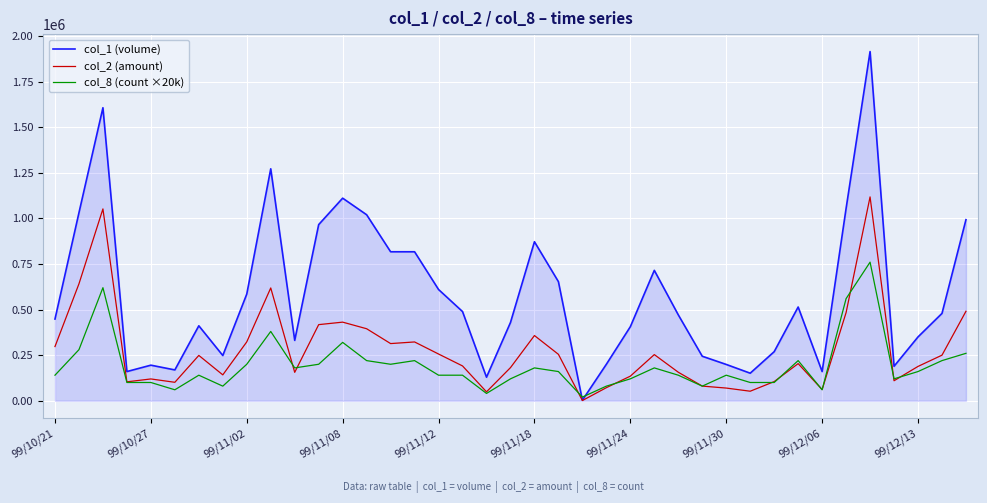

Which series has the largest total across all categories?

col_1 (volume)